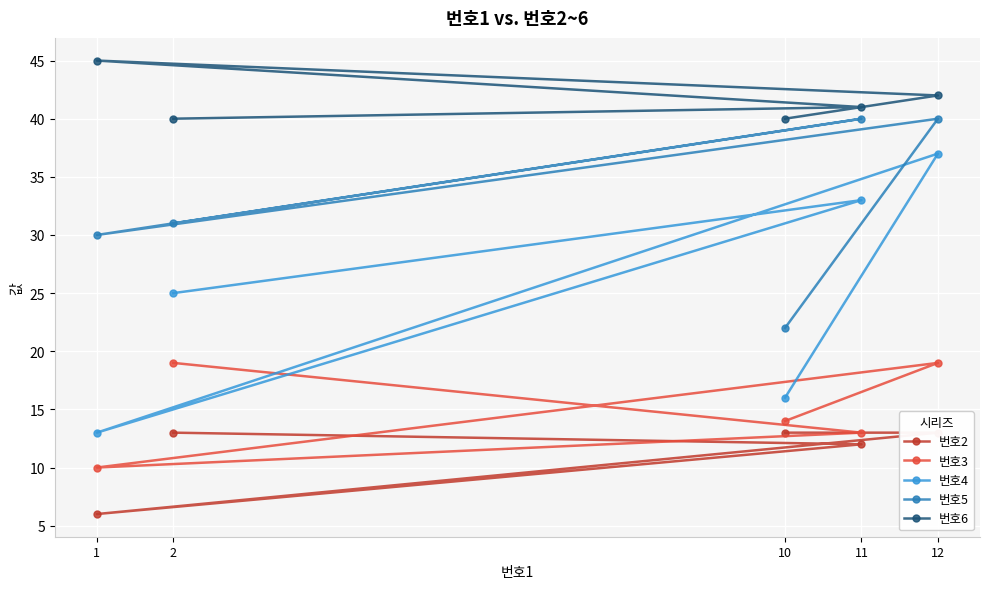

Rank the series by their maximum value, from highest to lowest.

번호6, 번호5, 번호4, 번호3, 번호2